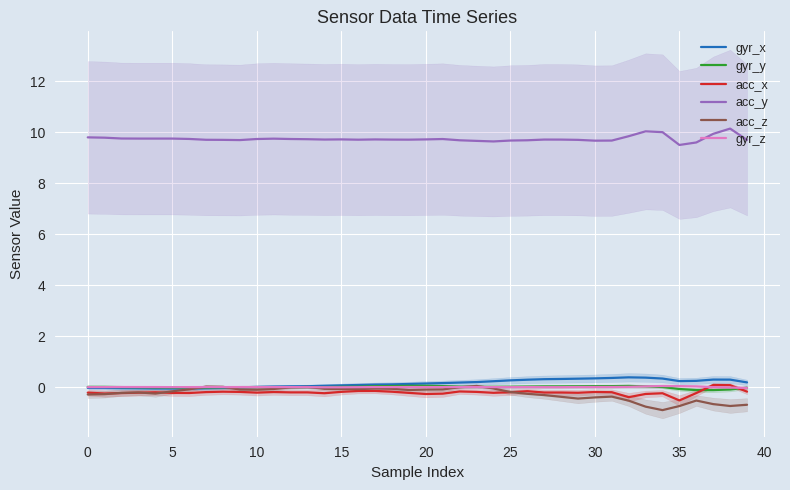

Which series ends up on top after the final intersection of acc_z and gyr_x?

gyr_x